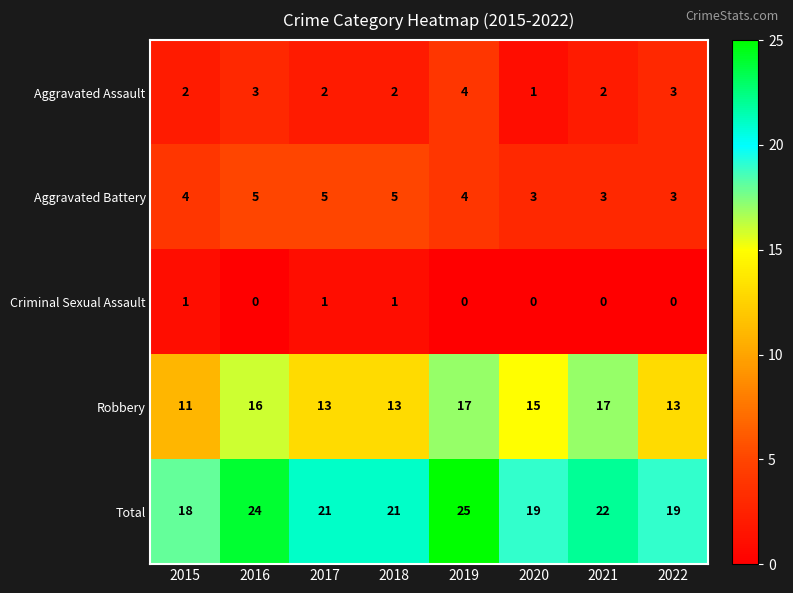

Count the Total values in the range 19 to 24.

6